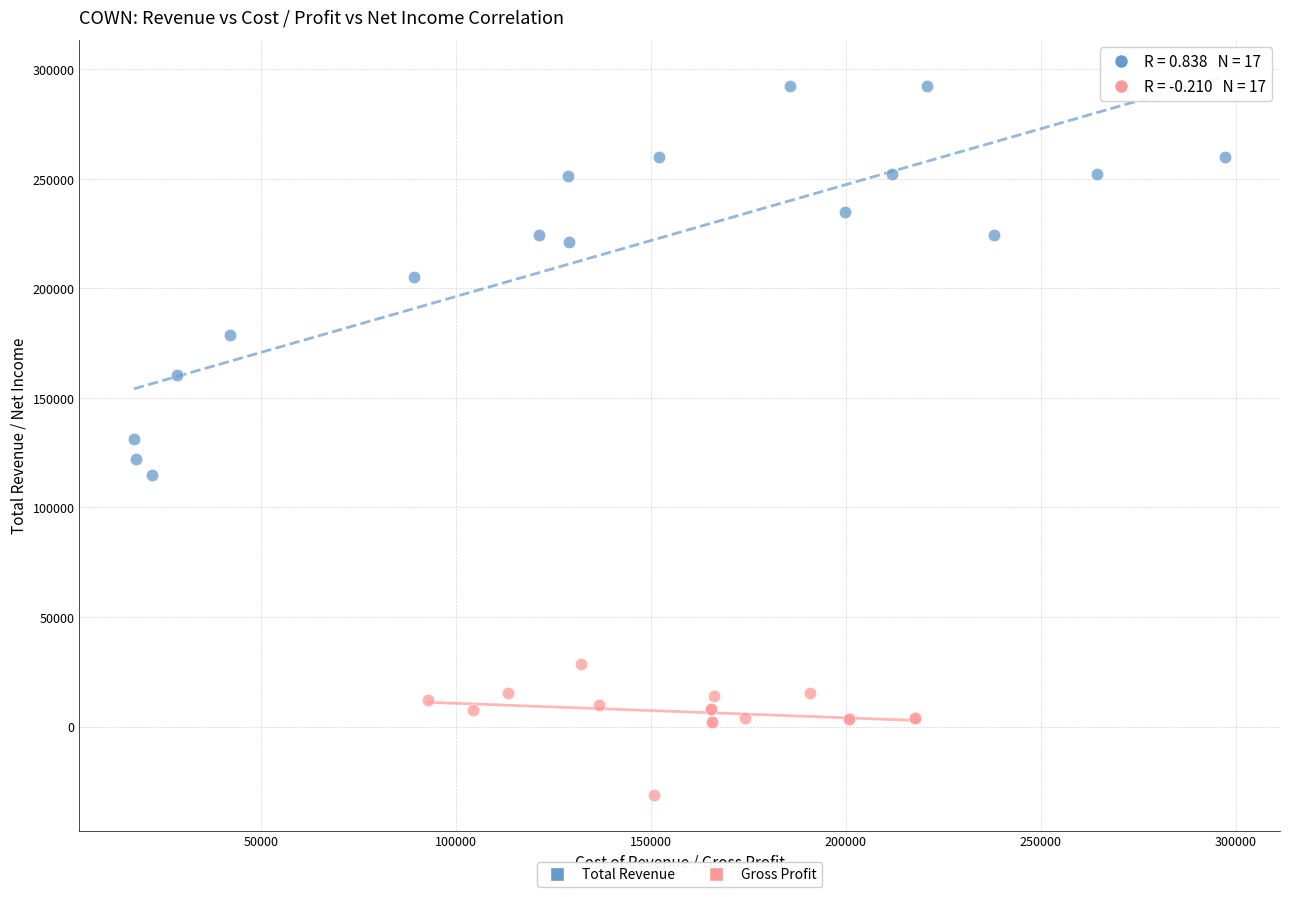

Which series reaches the maximum Y coordinate?

Total Revenue